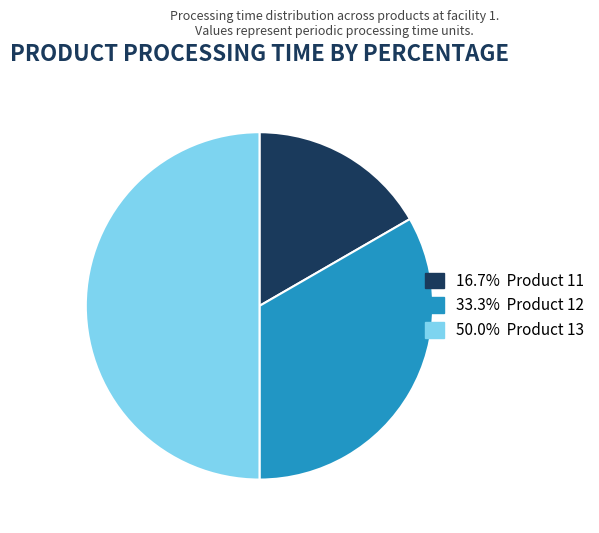

How many slices are in this pie chart?

3